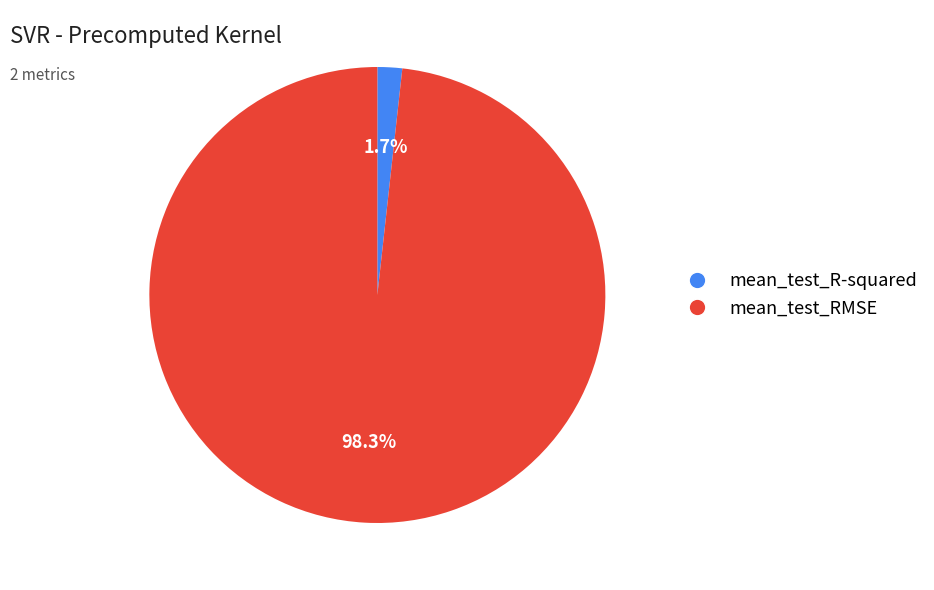

Combined, do mean_test_R-squared and mean_test_RMSE account for over 50%?

Yes